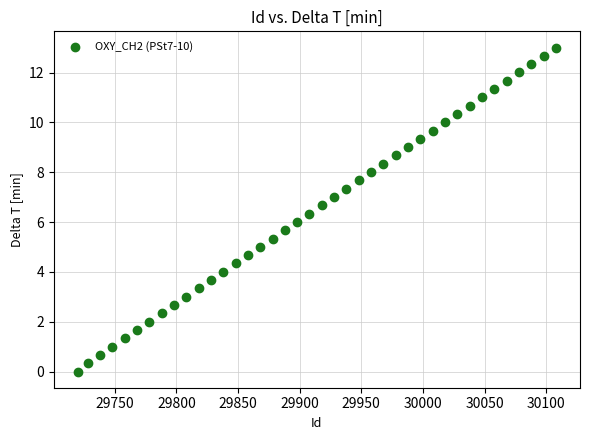

What is the range of X values (max minus min)?

388.0